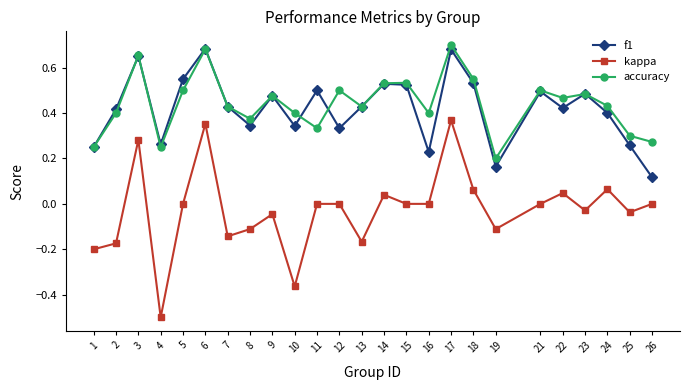

True or false: f1 and kappa cross at least once.

False